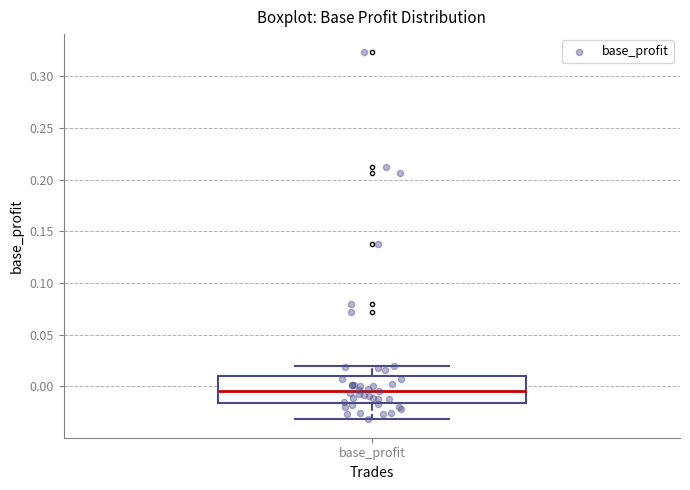

Transcribe this box plot: give where the median line is, the range the box spans, and where the two whiskers end, as read against the y-axis. The values are not printed on the chart, so give them approximately, as read against the axis.

median -0.005, box -0.015 to 0.010, whiskers -0.030 to 0.020